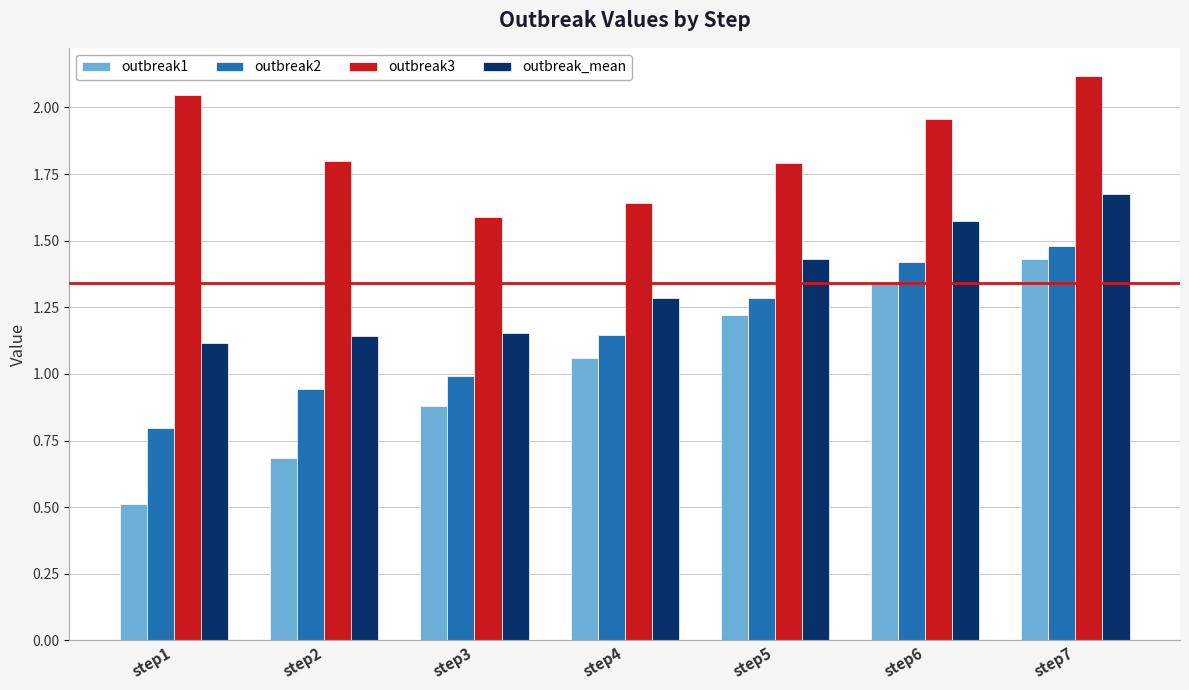

Which series changed the most between step5 and step6?

outbreak3